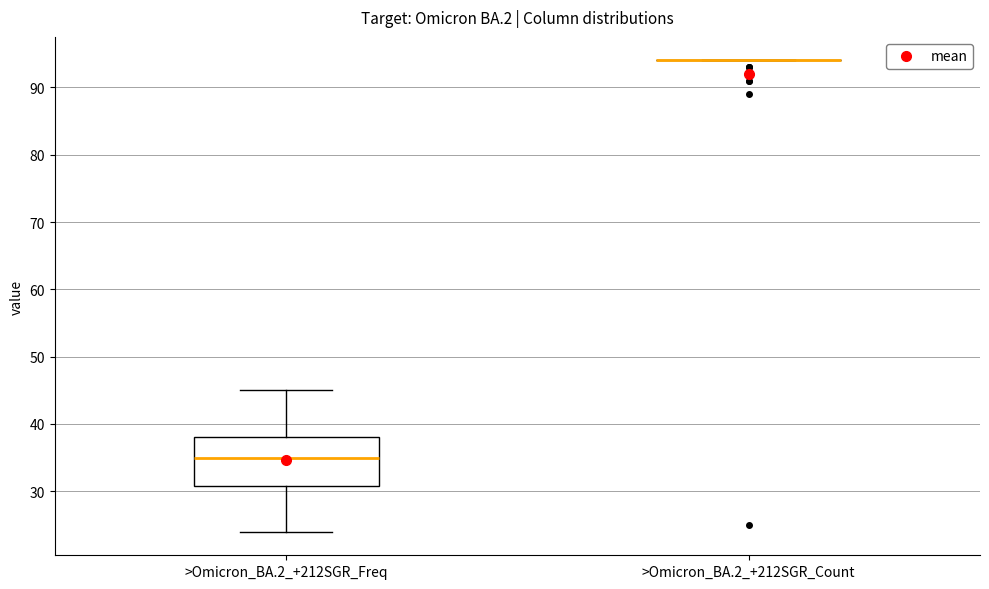

Comparing the boxes themselves (not the whiskers), which one is the tallest?

>Omicron_BA.2_+212SGR_Freq